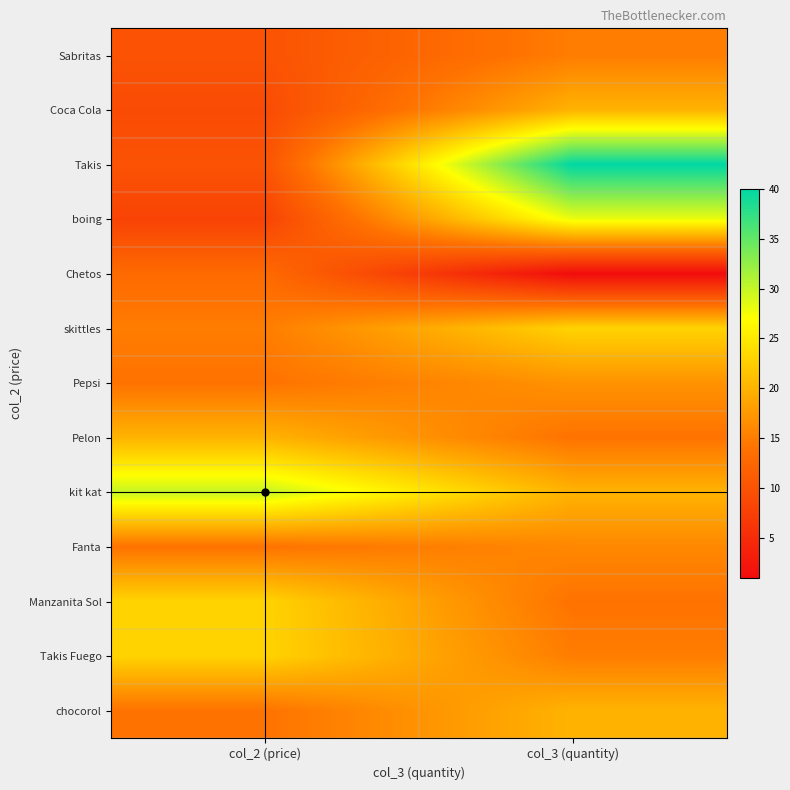

Reading left to right, extract all data points from this chart.

Sabritas: col_2 (price)=10	col_3 (quantity)=15
Coca Cola: col_2 (price)=9	col_3 (quantity)=20
Takis: col_2 (price)=10	col_3 (quantity)=40
boing: col_2 (price)=8	col_3 (quantity)=28
Chetos: col_2 (price)=13	col_3 (quantity)=1
skittles: col_2 (price)=15	col_3 (quantity)=23
Pepsi: col_2 (price)=14	col_3 (quantity)=17
Pelon: col_2 (price)=20	col_3 (quantity)=14
kit kat: col_2 (price)=30	col_3 (quantity)=20
Fanta: col_2 (price)=14	col_3 (quantity)=16
Manzanita Sol: col_2 (price)=23	col_3 (quantity)=14
Takis Fuego: col_2 (price)=23	col_3 (quantity)=15
chocorol: col_2 (price)=14	col_3 (quantity)=20